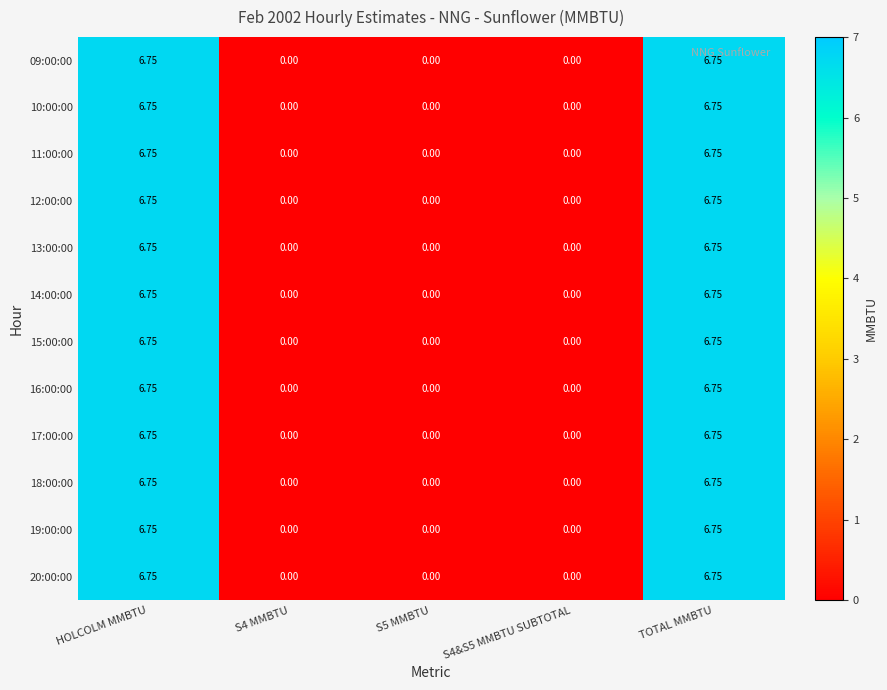

Is the value of 14:00:00 at S4 MMBTU greater than the value of 10:00:00 at TOTAL MMBTU?

No